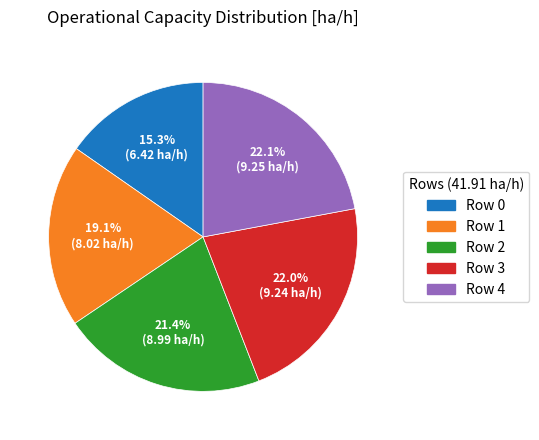

What is the smallest slice in the pie chart?

Row 0